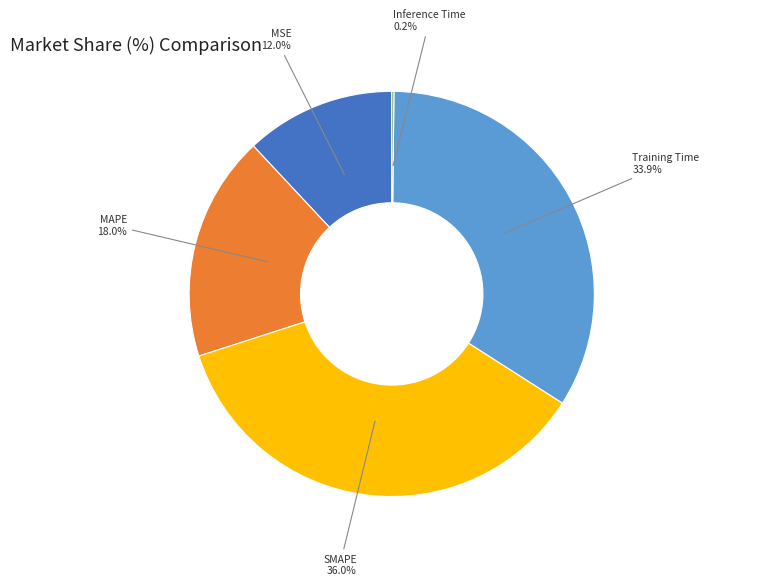

Is there any slice that represents more than half of the pie?

No